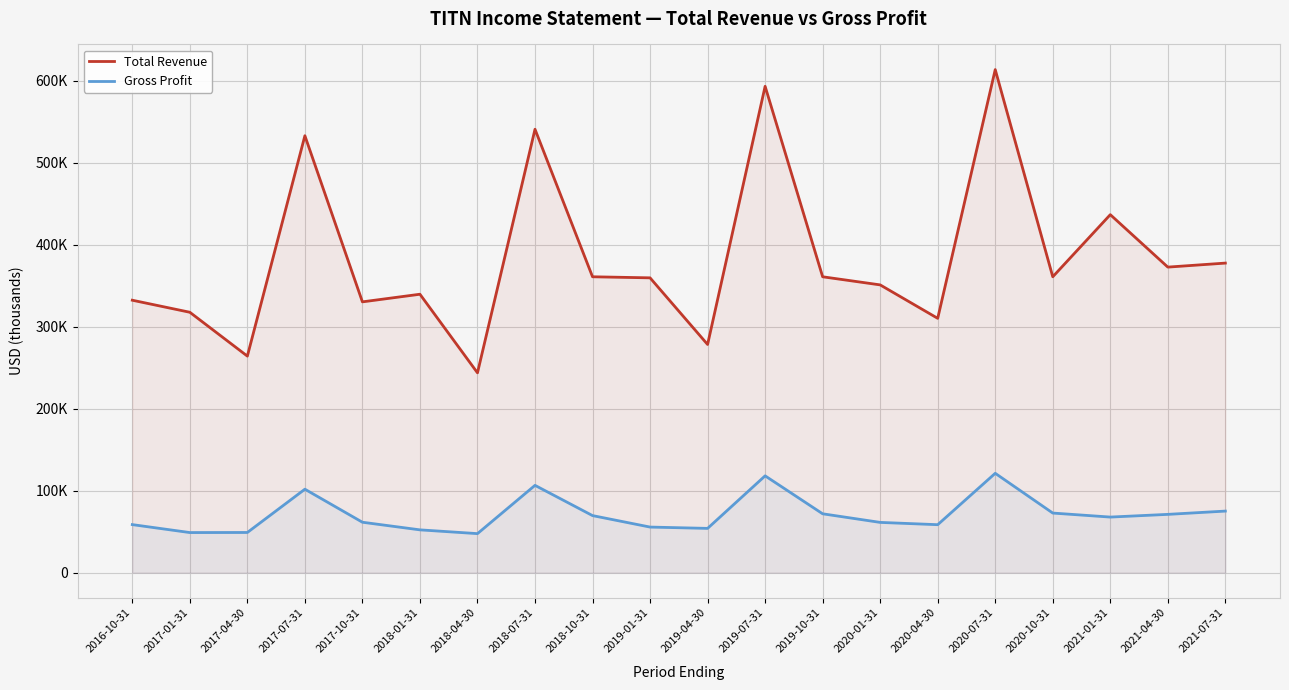

At which category is the sum across all series the highest?

2020-07-31